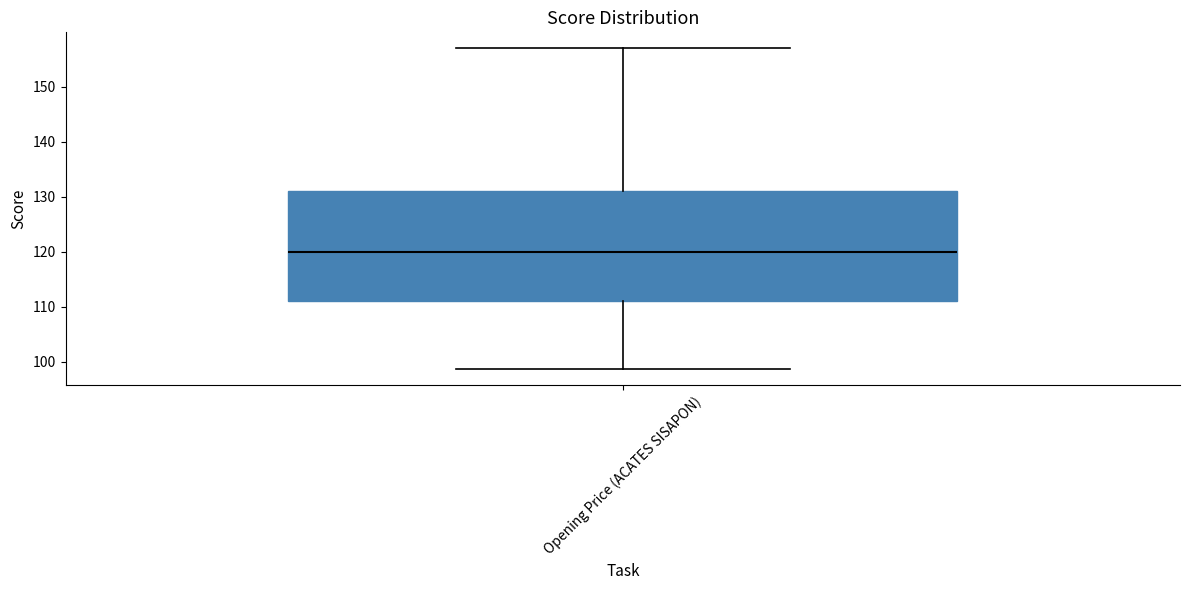

Transcribe this box plot: give where the median line is, the range the box spans, and where the two whiskers end, as read against the y-axis. The values are not printed on the chart, so give them approximately, as read against the axis.

median 120, box 111 to 131, whiskers 99 to 157